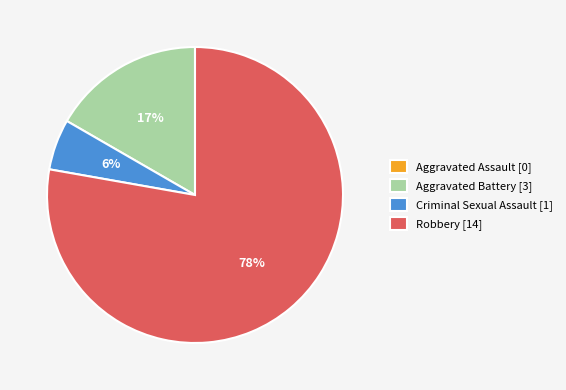

To the nearest percent, what is the combined percentage of Aggravated Battery [3] and Robbery [14]?

94%